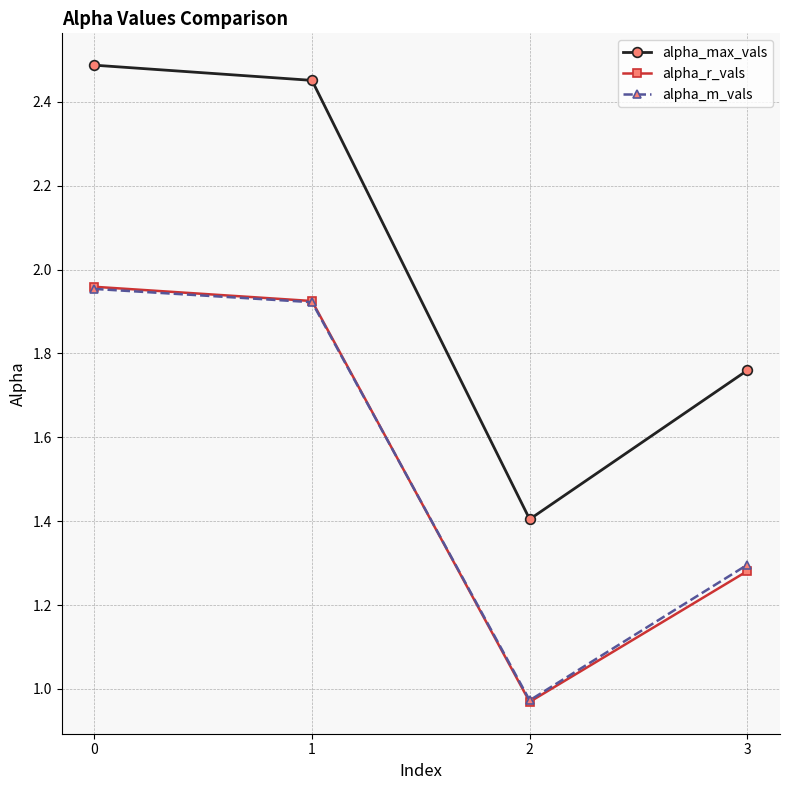

How many series are shown in this chart?

3